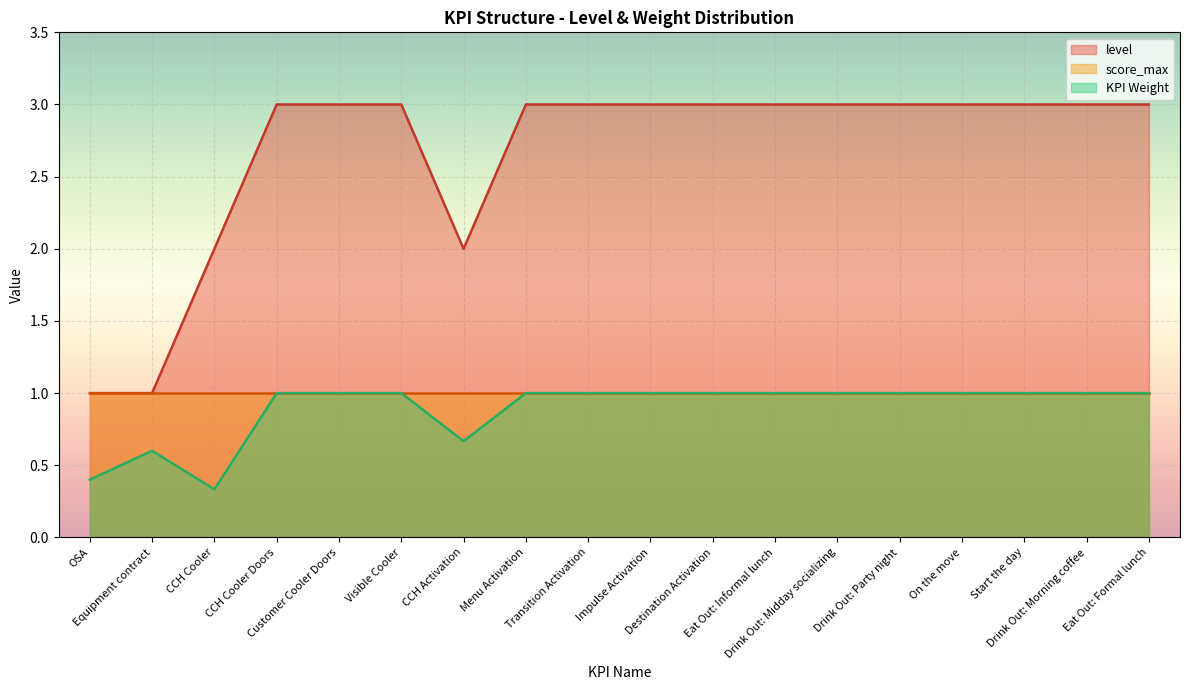

What are all the series names shown in the legend?

level, score_max, KPI Weight